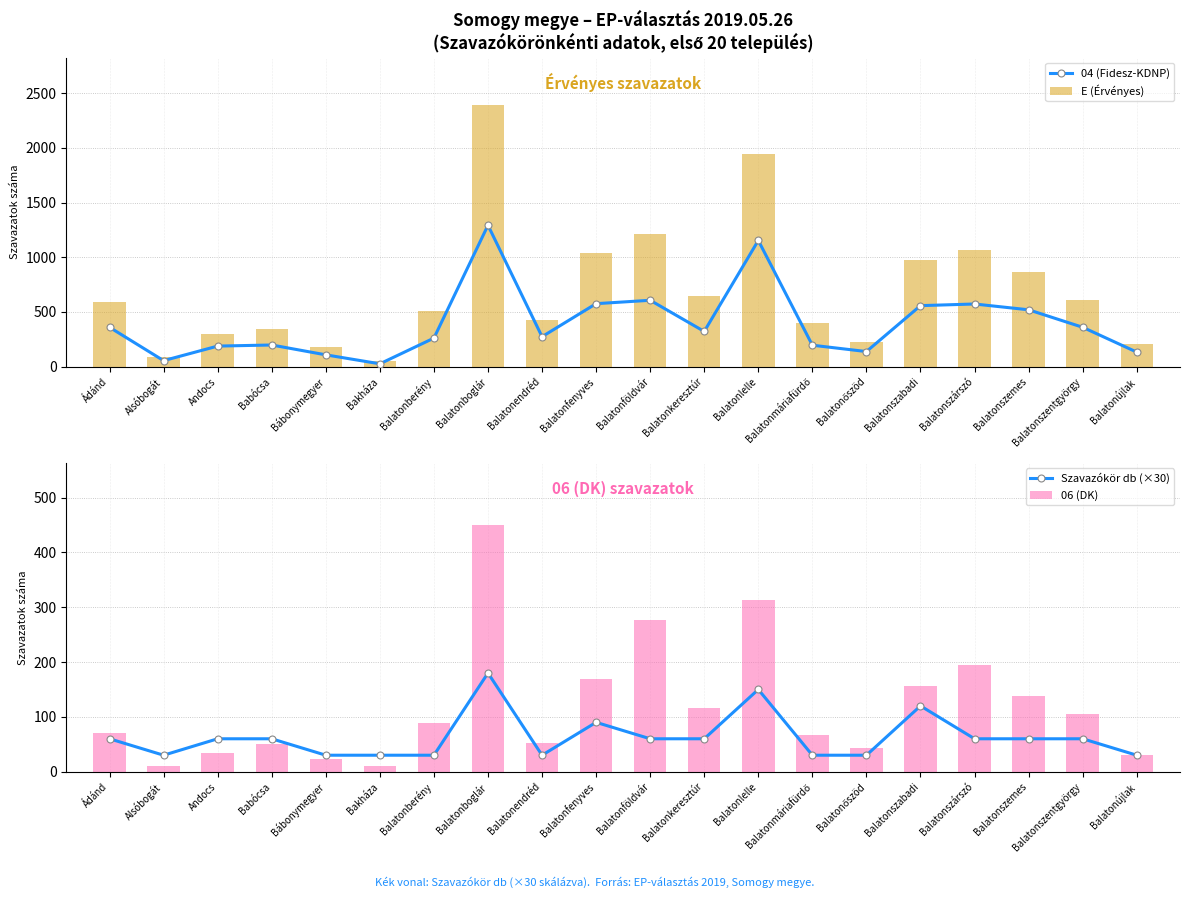

At which label is E (Érvényes) closest to 1221?

Balatonföldvár